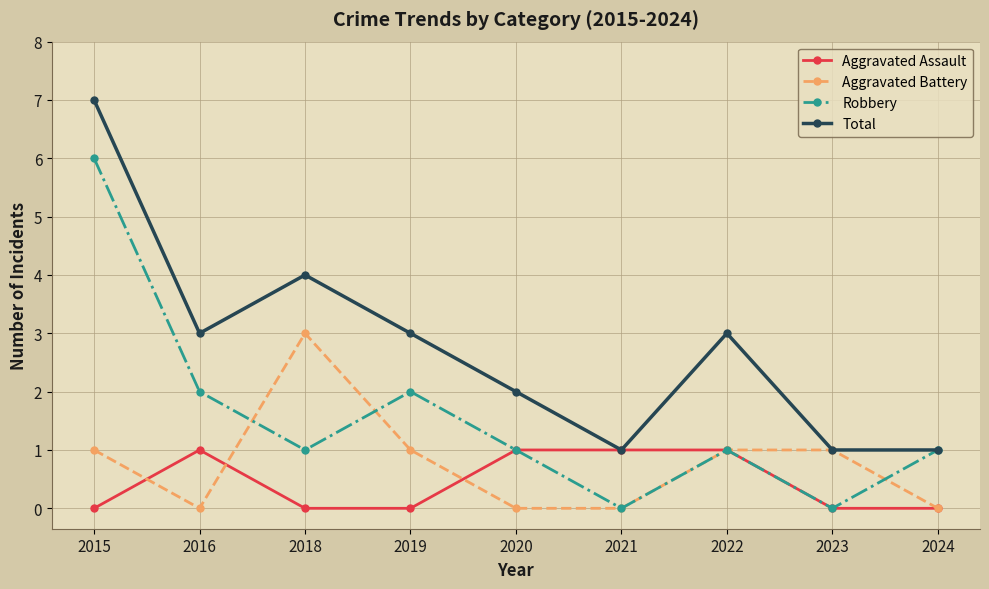

What is the difference between the maximum and minimum values in the Aggravated Battery series?

3